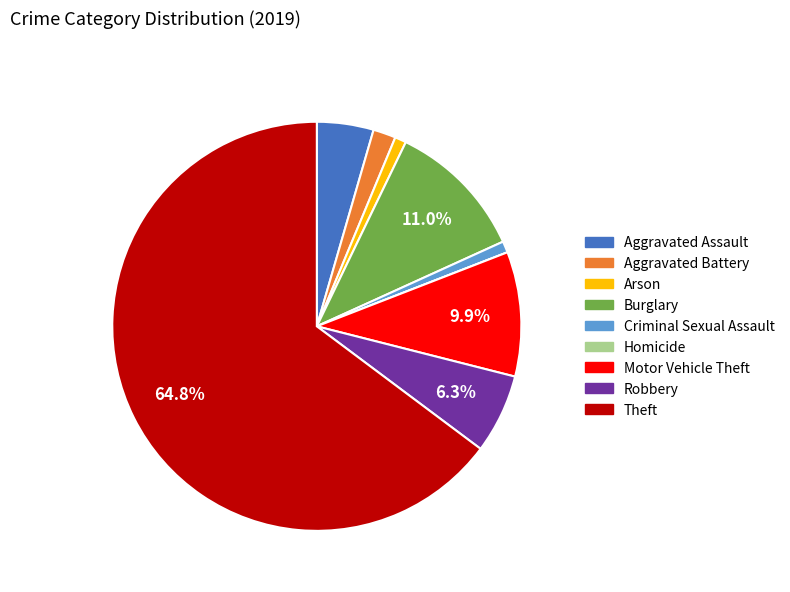

Is it true that Aggravated Assault is 4% of the pie?

True